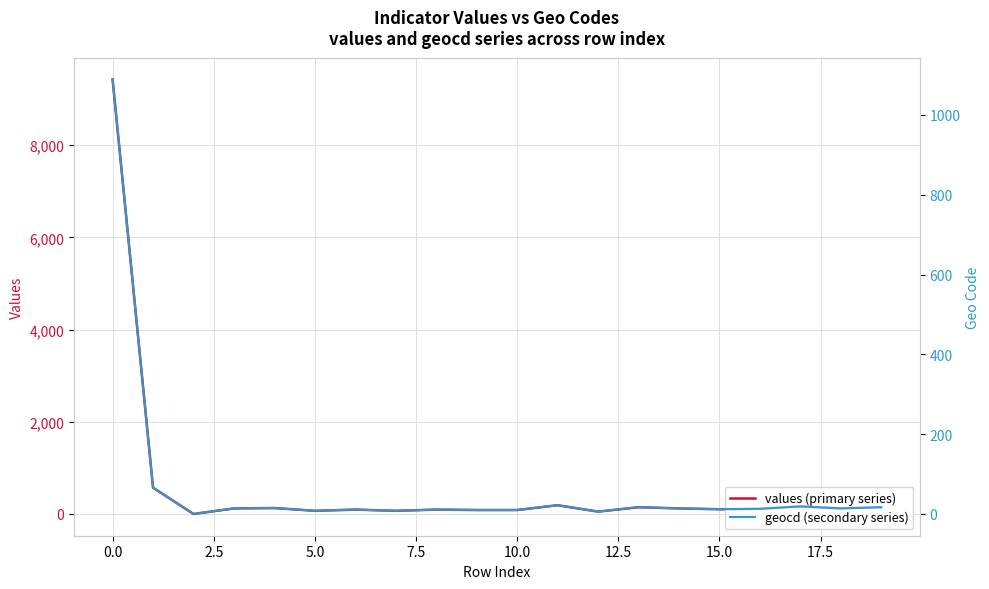

How many values in the values (primary series) series are below 121?

10